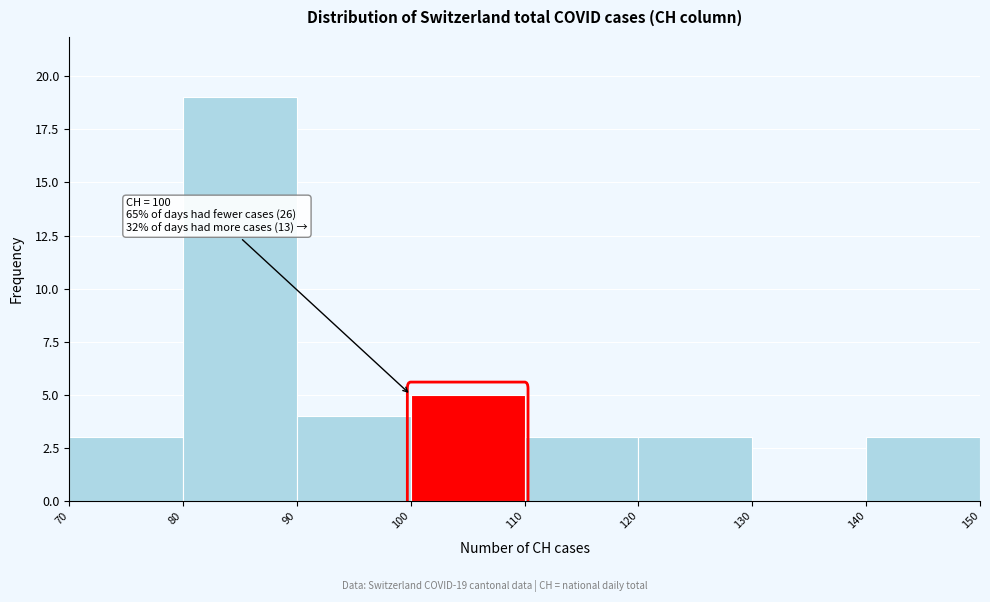

Over which range of the x-axis is the bar tallest?

80 to 90